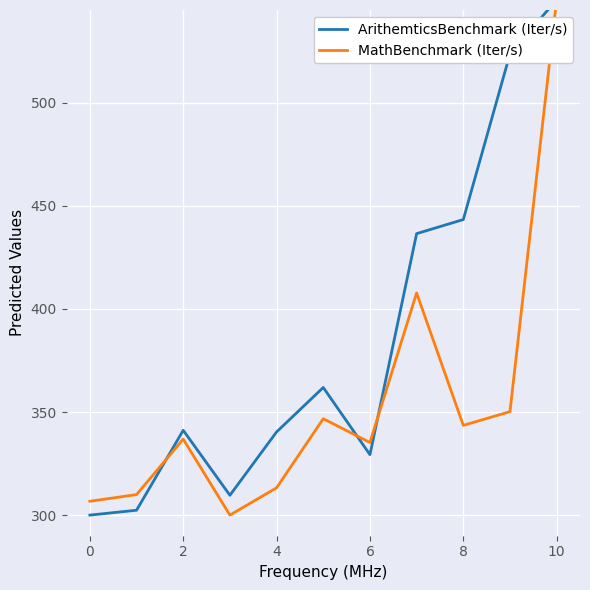

List the series in order of their overall mean, highest first.

ArithemticsBenchmark (Iter/s), MathBenchmark (Iter/s)